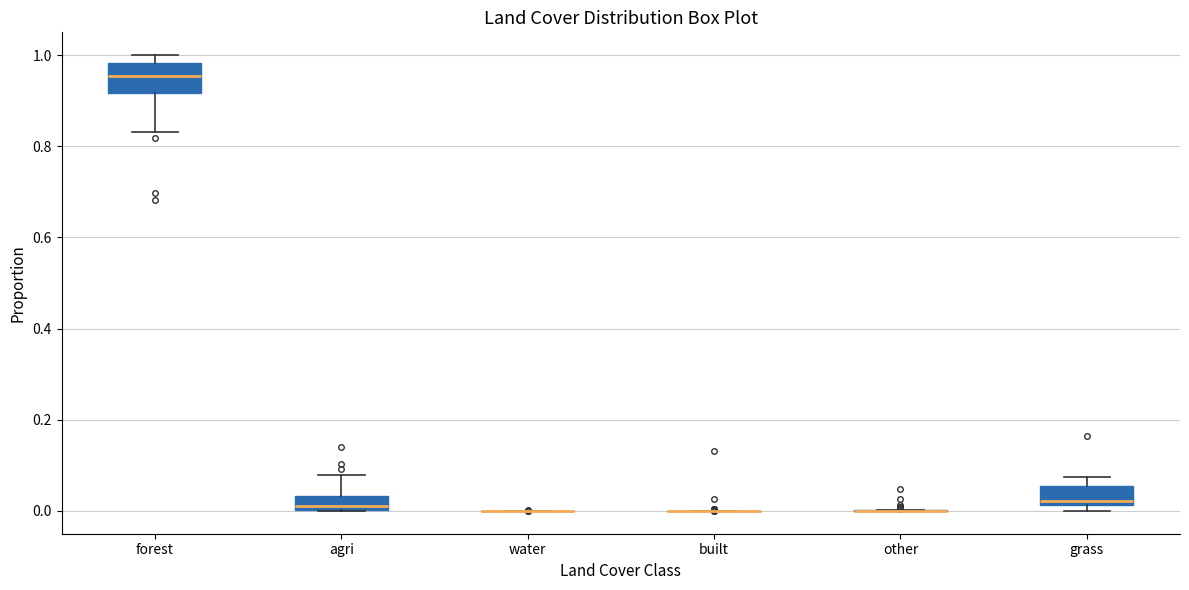

Reading left to right, read every box against the y-axis: the position of its median line, the range the box covers, and the ends of its whiskers. The values are not printed on the chart, so give them approximately, as read against the axis.

forest: median 0.96, box 0.92 to 0.98, whiskers 0.84 to 1.00
agri: median 0.00 (just above the box's lower edge), box 0.00 to 0.04, whiskers 0.00 to 0.08
water: box collapsed to a line at 0.00, whiskers 0.00 to 0.00
built: box collapsed to a line at 0.00, whiskers 0.00 to 0.00
other: box collapsed to a line at 0.00, whiskers 0.00 to 0.00
grass: median 0.02 (just above the box's lower edge), box 0.02 to 0.06, whiskers 0.00 to 0.08